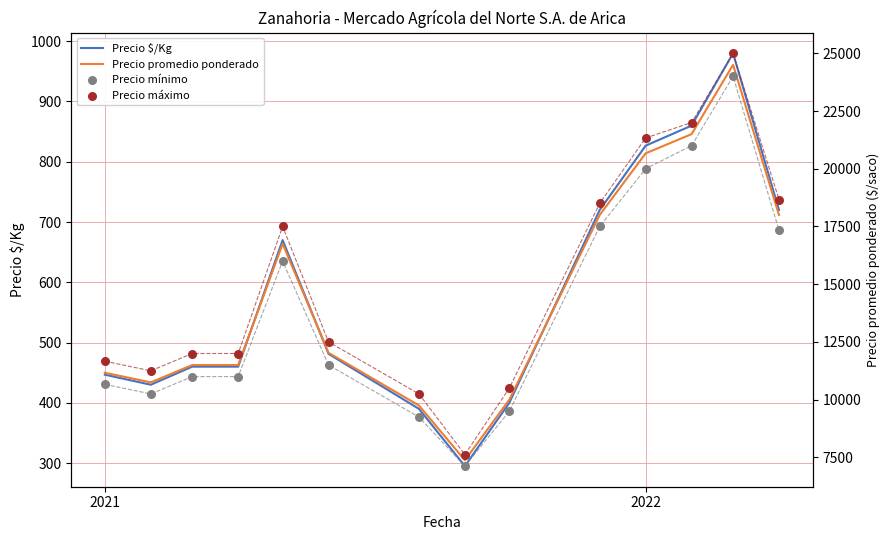

What is the minimum value for Precio $/Kg?

295.0